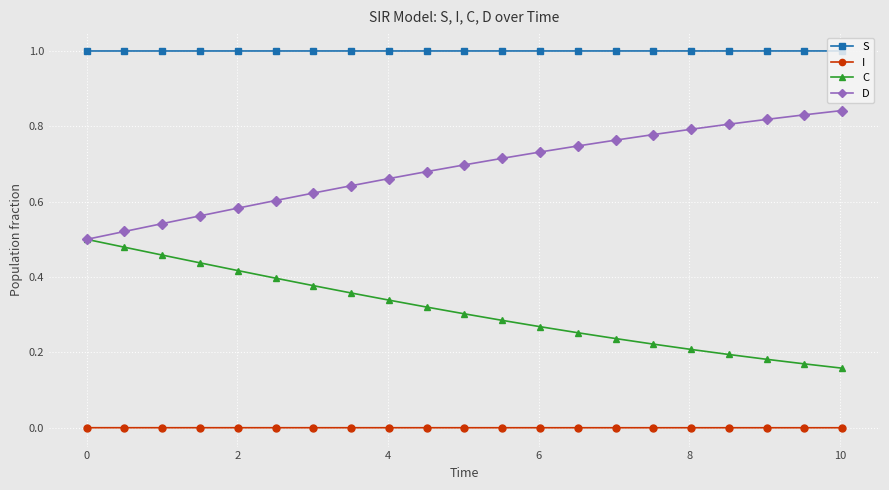

True or false: I and S intersect in this chart.

False